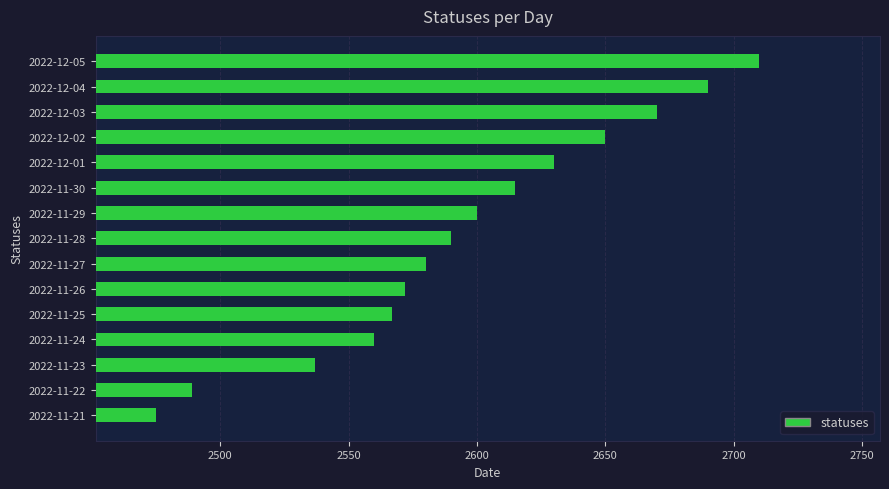

What is the difference between the maximum and second lowest values?

221